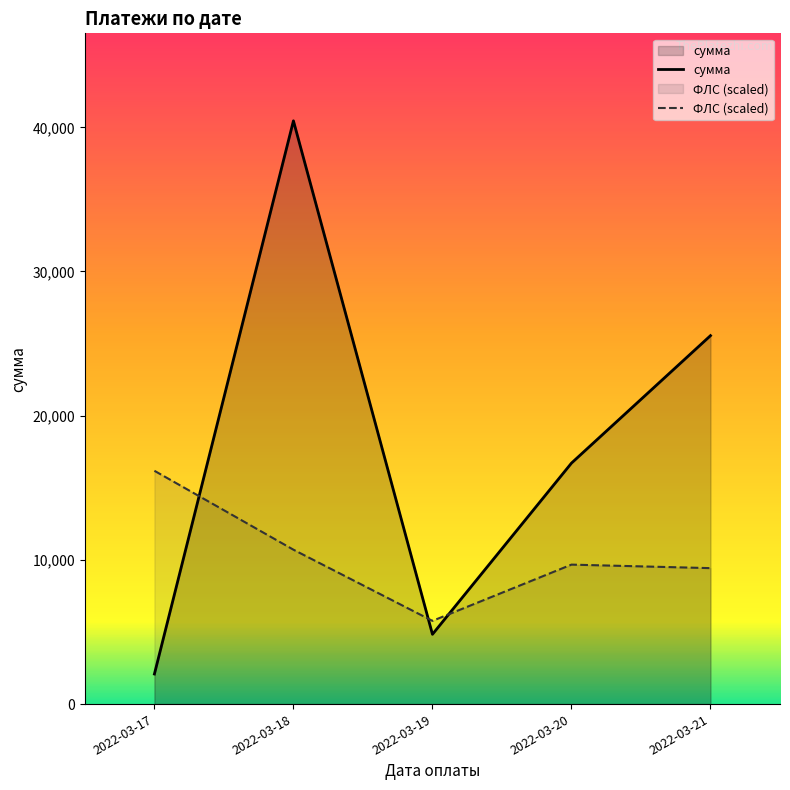

Which series has the largest total across all categories?

сумма